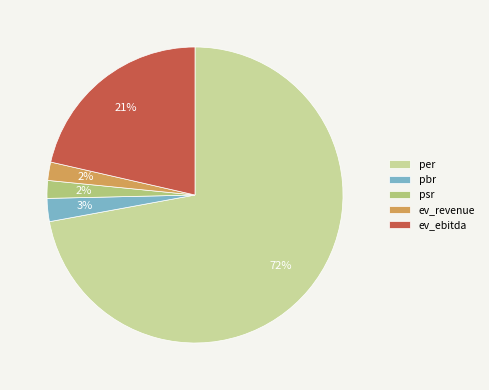

How many segments does this pie chart have?

5